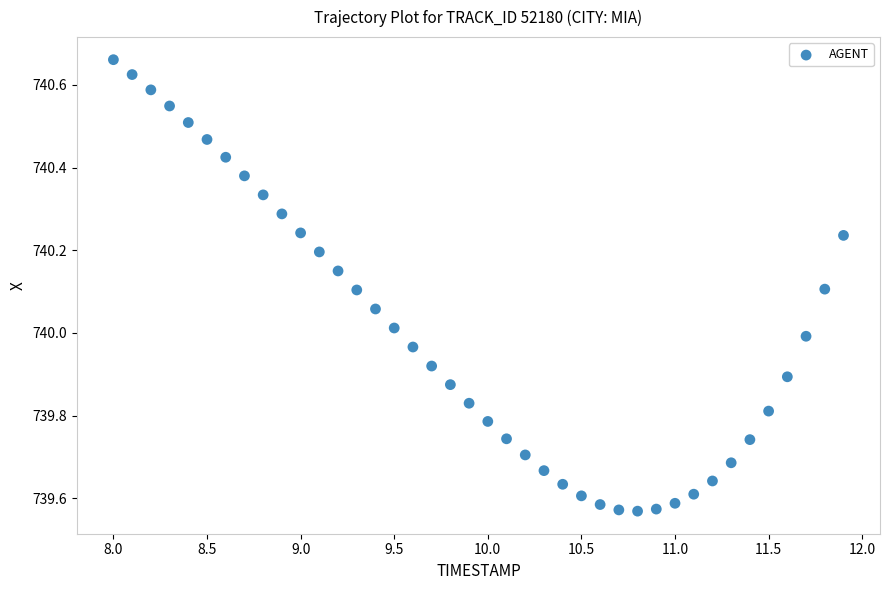

What is the range of X values (max minus min)?

3.9